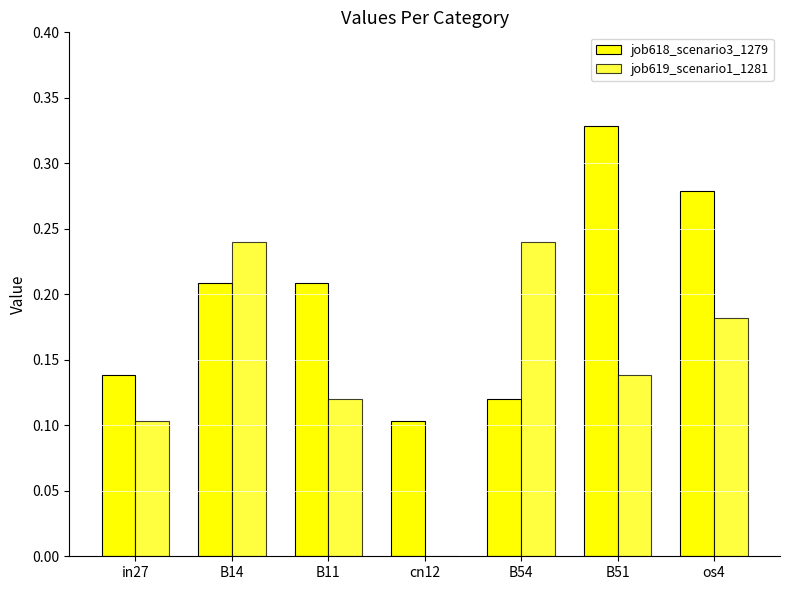

Reading right to left, what are all the values shown in this chart?

job618_scenario3_1279: os4=0.3	B51=0.3	B54=0.1	cn12=0.1	B11=0.2	B14=0.2	in27=0.1
job619_scenario1_1281: os4=0.2	B51=0.1	B54=0.2	cn12=0.0	B11=0.1	B14=0.2	in27=0.1